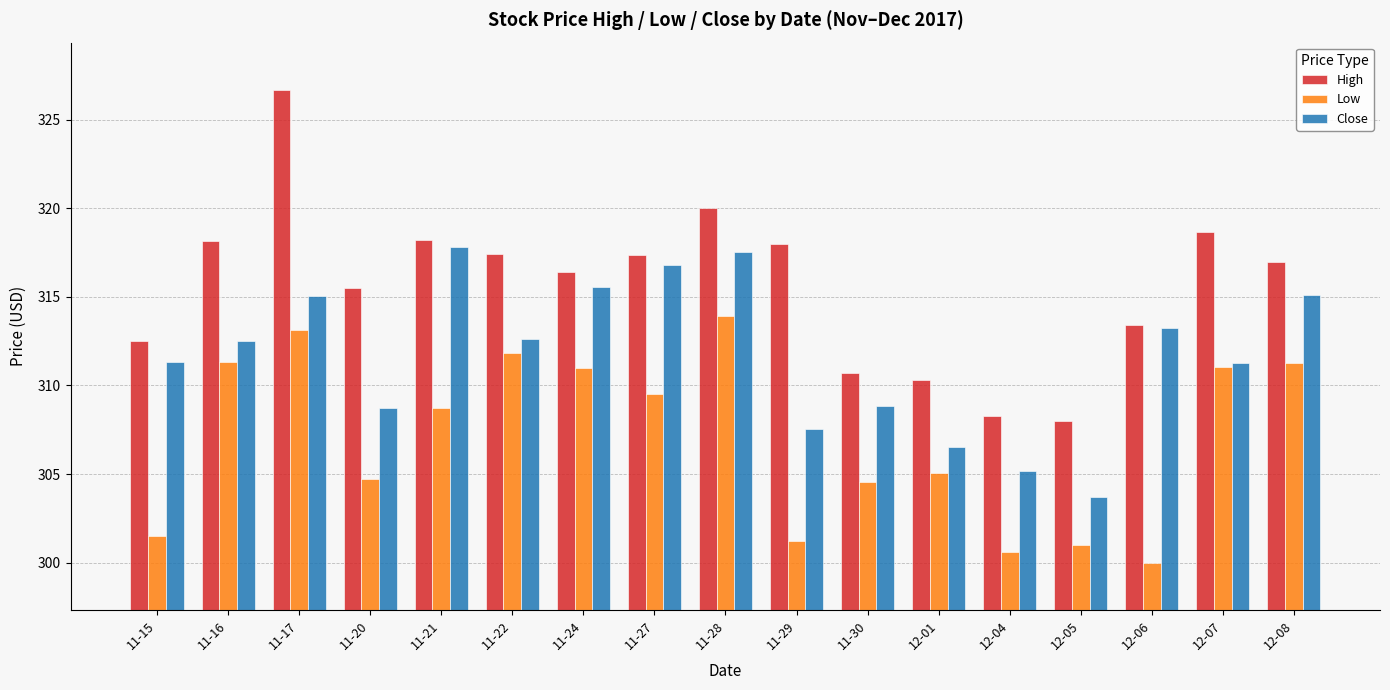

What position from the left is 11-17?

3